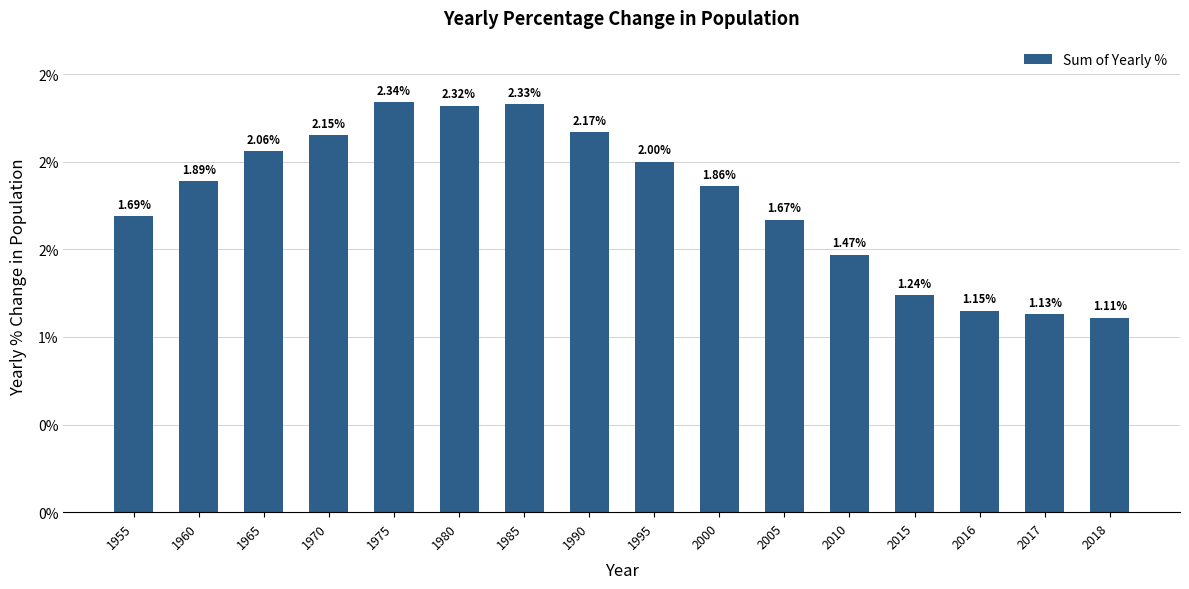

Rank the categories by value from lowest to highest.

2018, 2017, 2016, 2015, 2010, 2005, 1955, 2000, 1960, 1995, 1965, 1970, 1990, 1980, 1985, 1975